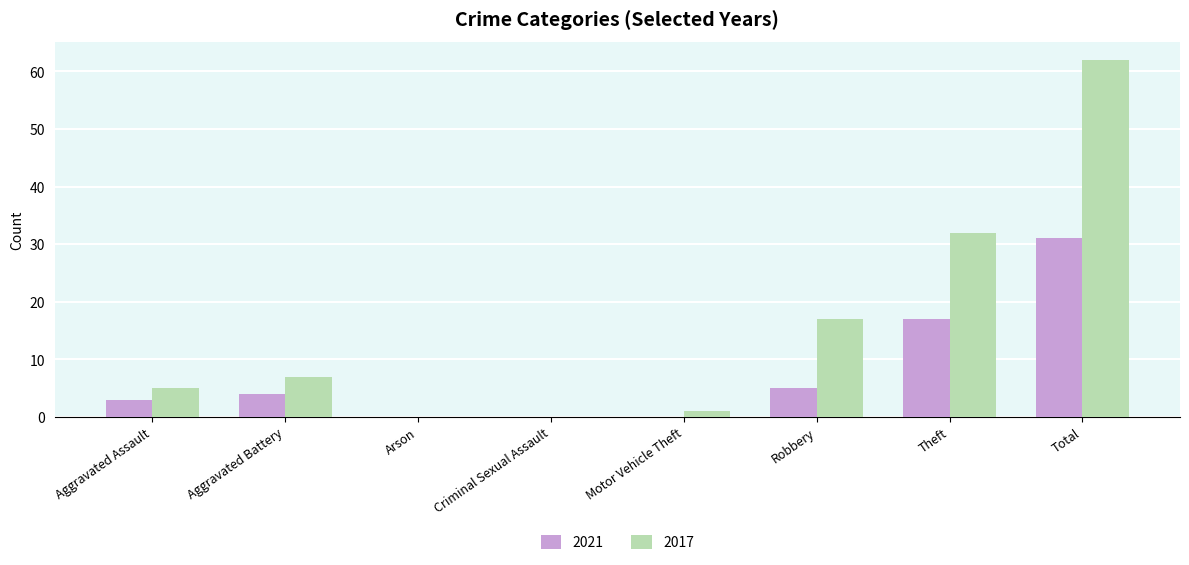

The value of 2021 at Total is 43. True or false?

False